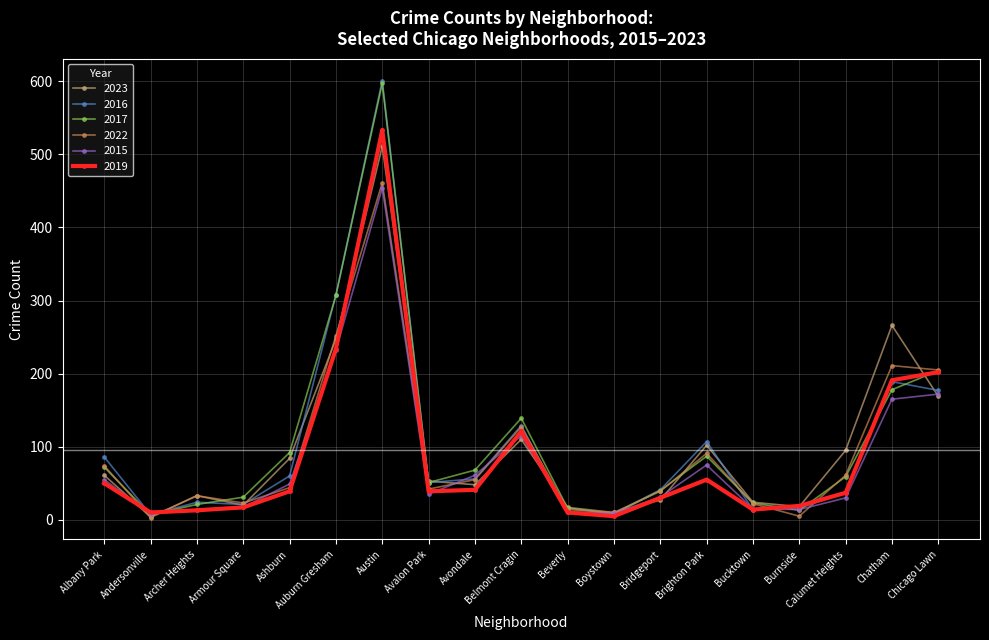

Where is the first local maximum for 2017?

Austin